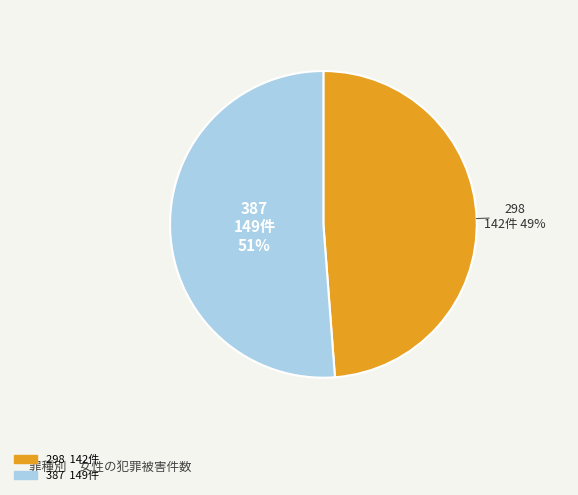

To the nearest percent, what is the combined percentage of 298 and 387?

100%